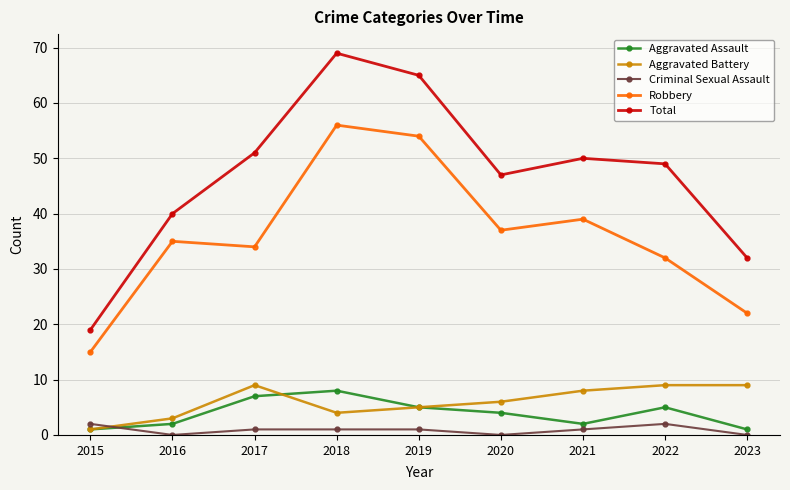

At which category does the chart reach its peak across all series?

2018